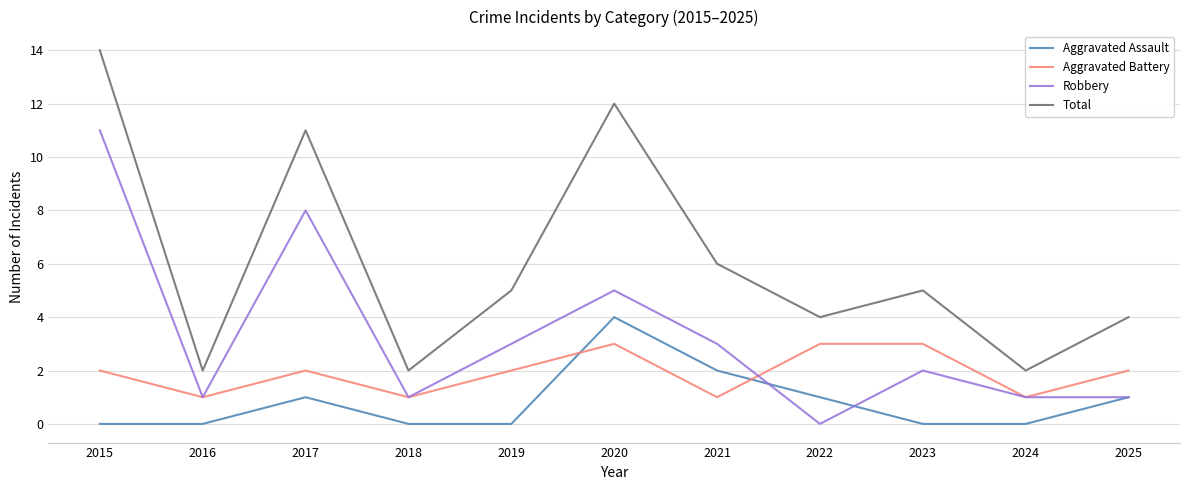

How many intersections are there between Aggravated Assault and Aggravated Battery?

2